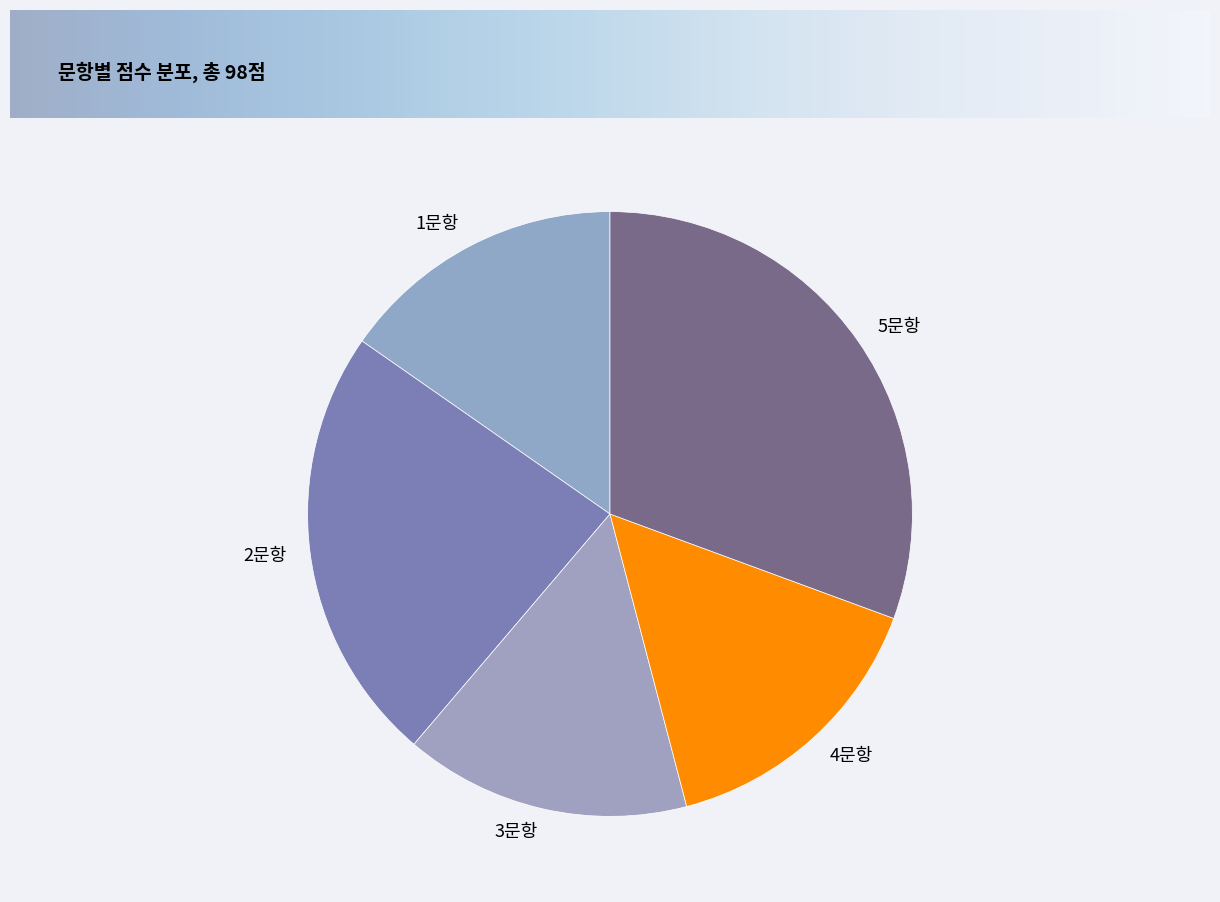

Does any single category account for the majority?

No